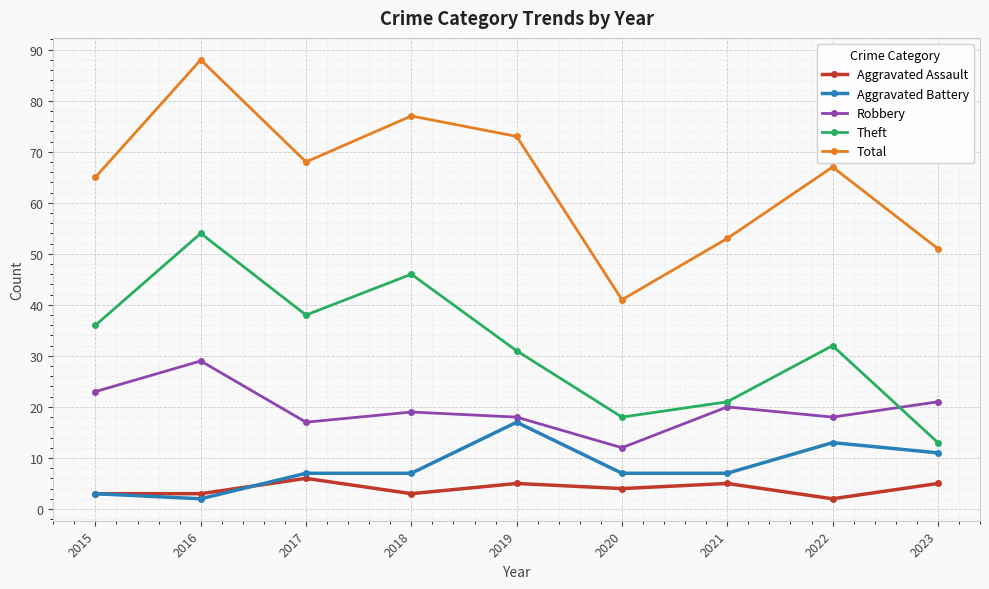

How many lines are shown in the chart?

5